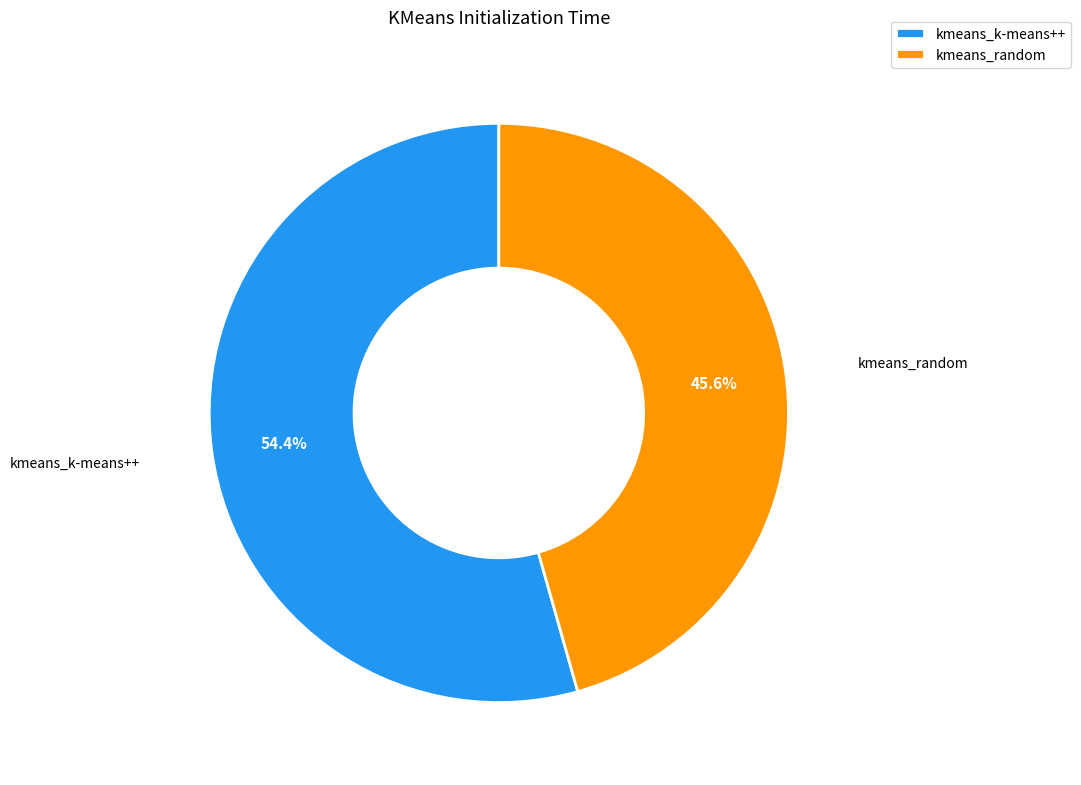

Count the number of slices in the pie.

2